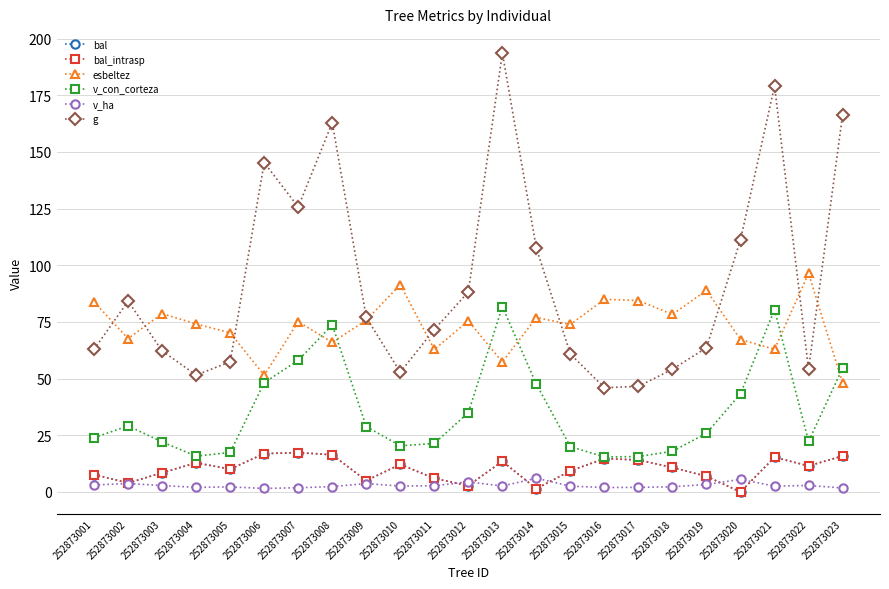

Does the chart have visible grid lines?

Yes